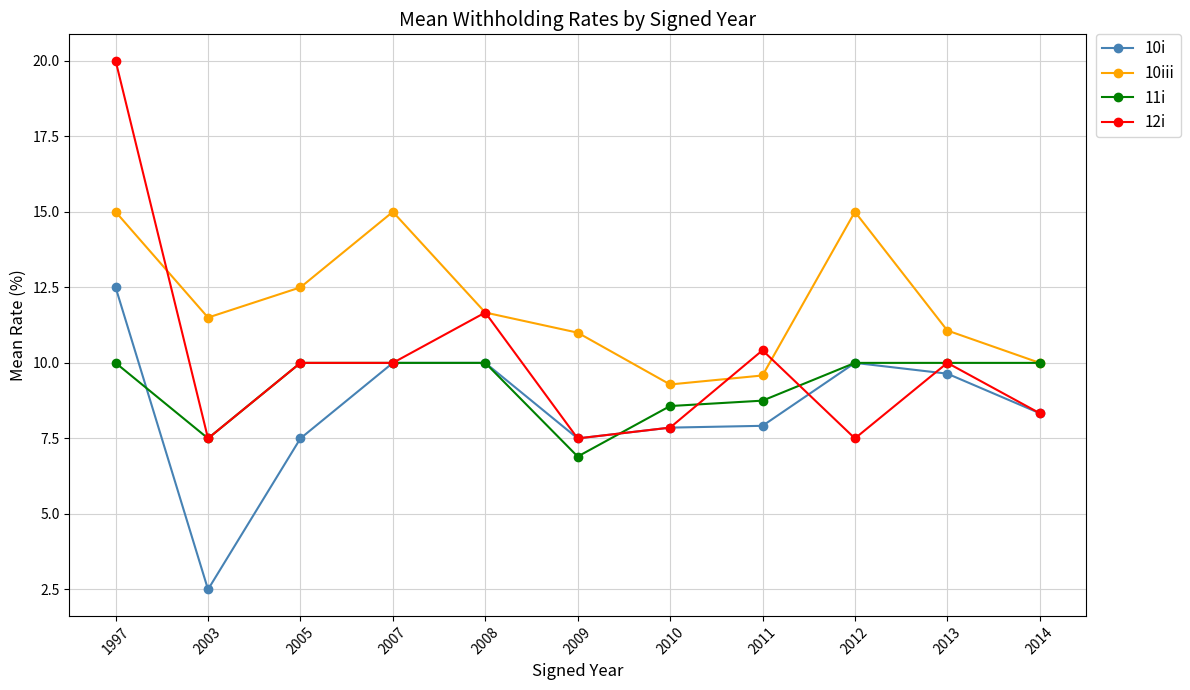

How many interior local peaks does the 10iii series have?

2